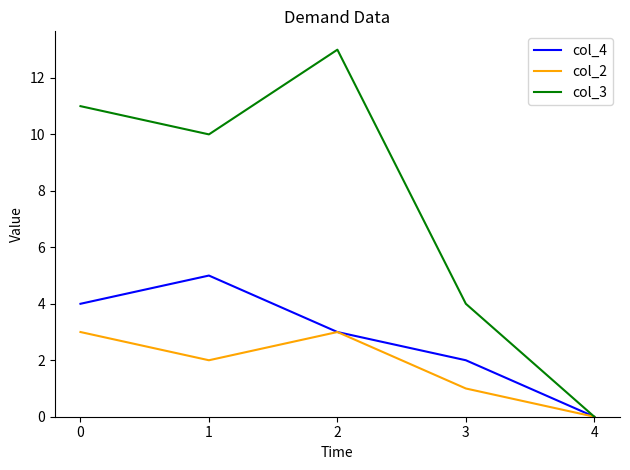

The col_2 series shows 3 at 0. True or false?

True